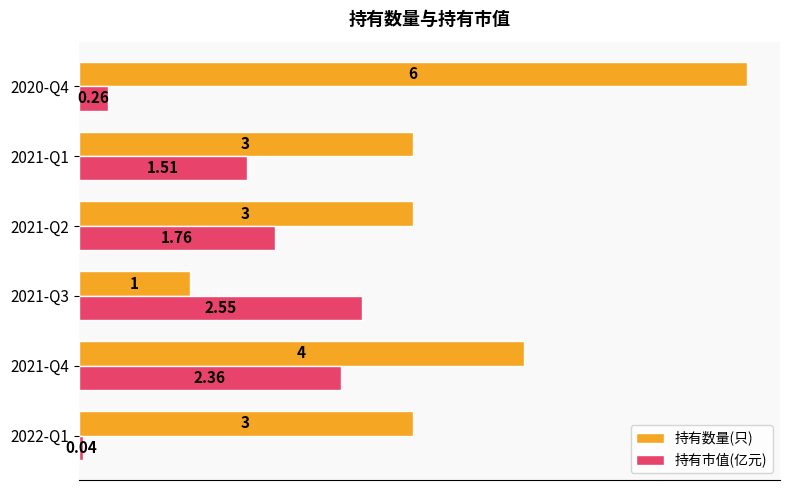

What is the difference between the second highest and second lowest values in the 持有数量(只) series?

1.0